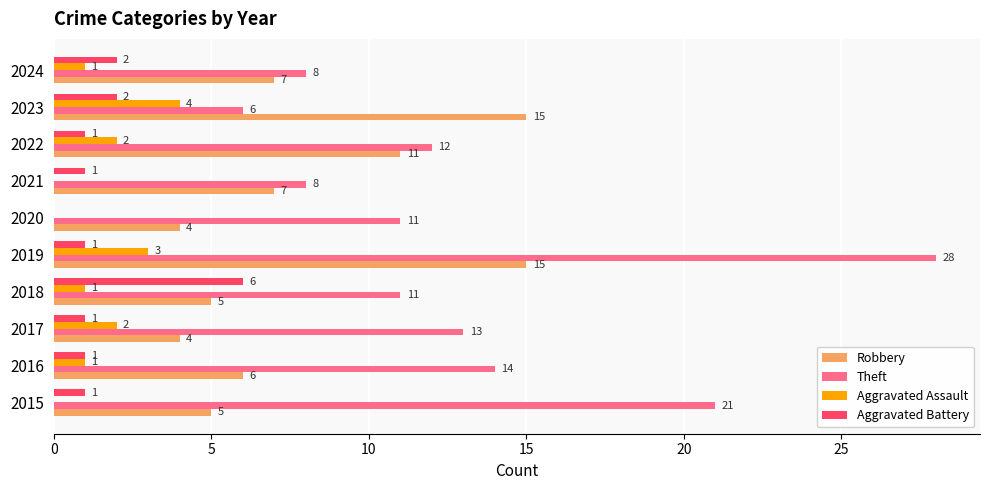

Is the value of Robbery at 2020 greater than the value of Aggravated Battery at 2019?

Yes